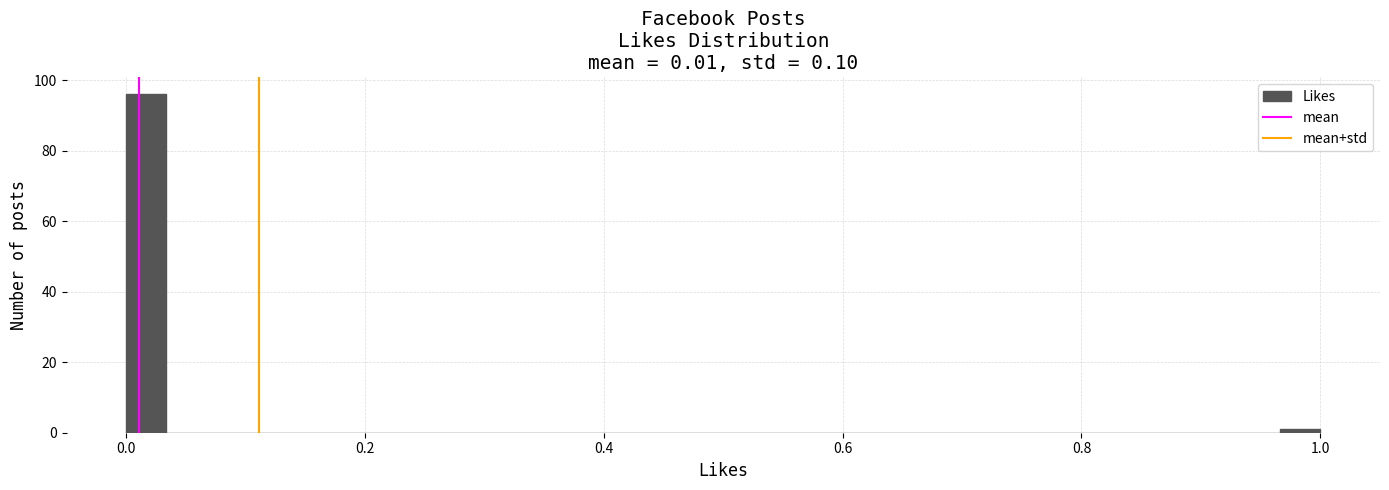

Read against the x-axis, roughly where is the centre of the tallest bar?

0.02